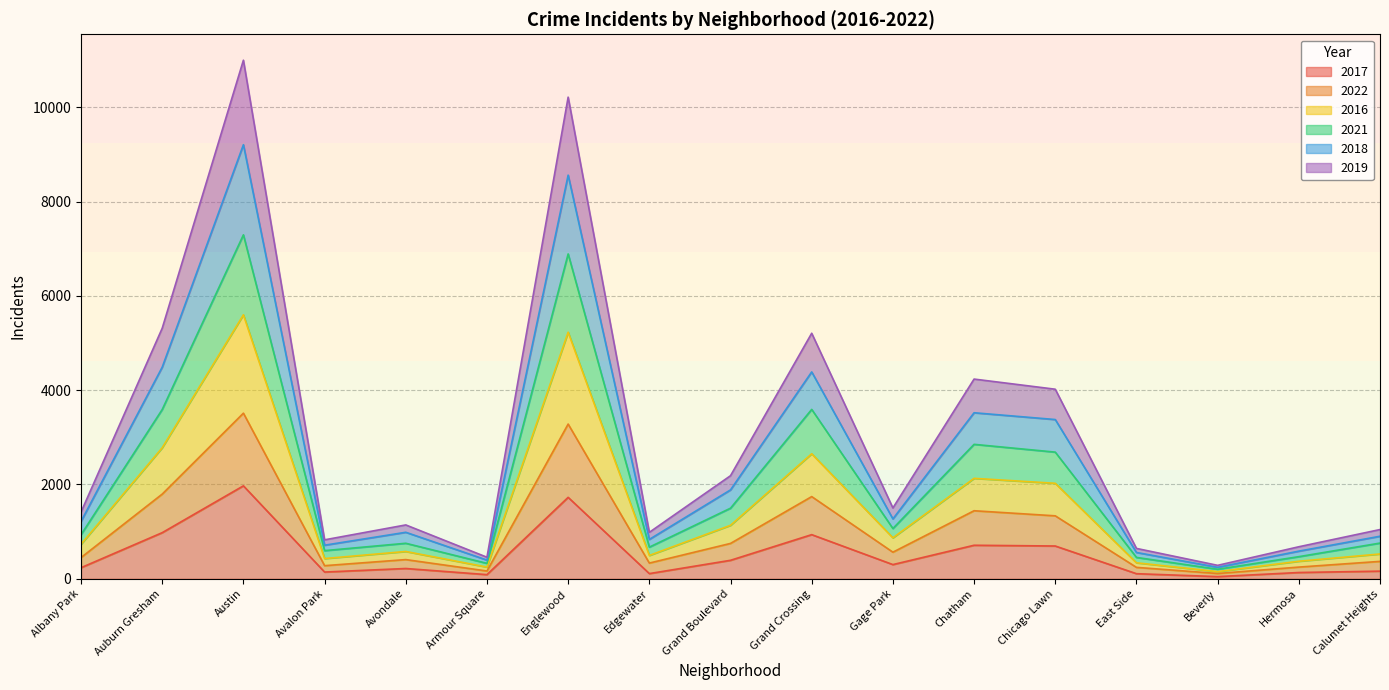

Reading left to right, extract all data points from this chart.

2017: 235	978	1971	143	218	88	1727	110	392	936	301	711	695	108	46	133	162
2022: 450	1796	3512	278	407	165	3281	333	750	1743	564	1443	1335	242	112	248	369
2016: 732	2779	5598	429	579	248	5229	495	1134	2651	869	2130	2025	339	152	372	526
2021: 935	3590	7294	597	753	327	6889	671	1497	3592	1066	2851	2686	453	202	469	757
2018: 1216	4488	9205	712	986	396	8560	835	1885	4387	1270	3521	3377	558	243	586	902
2019: 1415	5314	10997	826	1142	457	10214	985	2186	5207	1502	4235	4020	644	285	679	1044